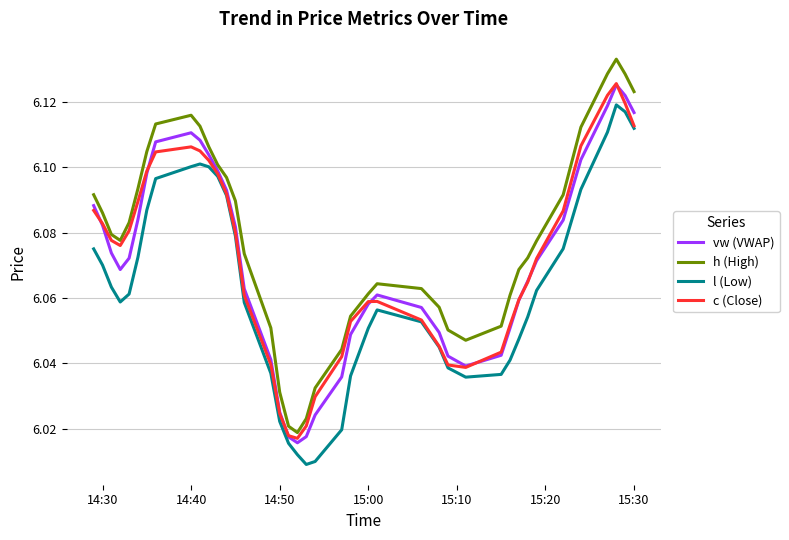

Which series has the largest total across all categories?

h (High)